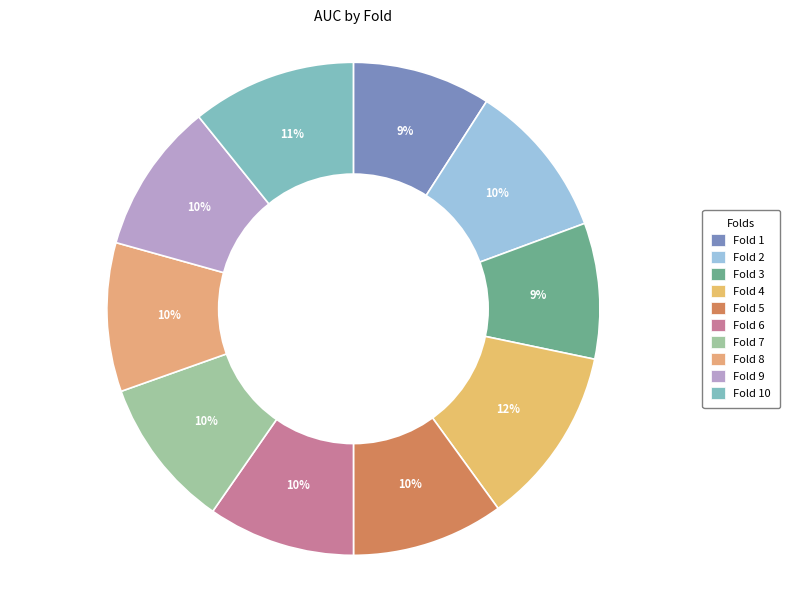

How many segments does this pie chart have?

10